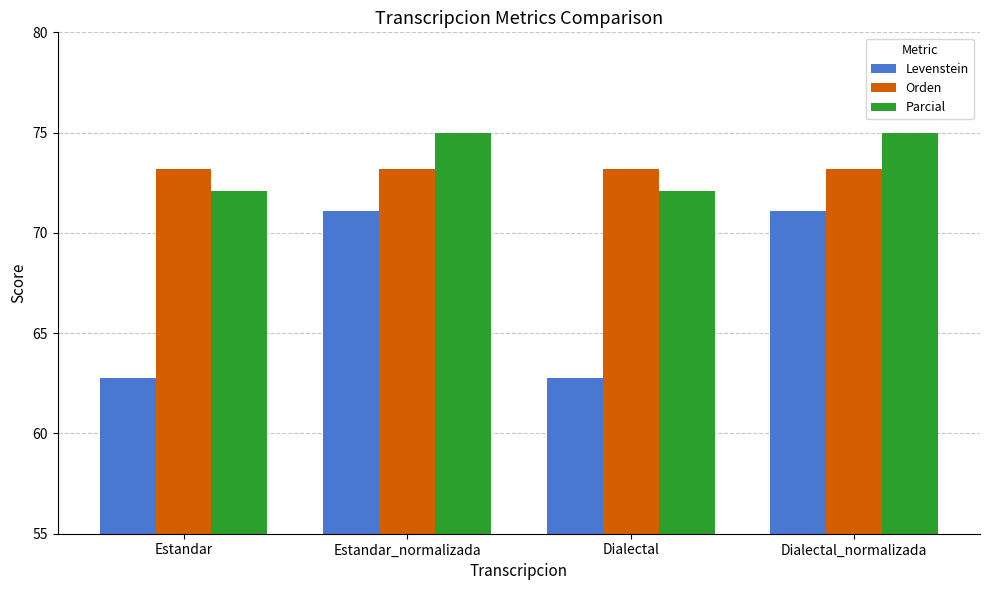

Is the value of Levenstein at Estandar greater than the value of Orden at Dialectal?

No